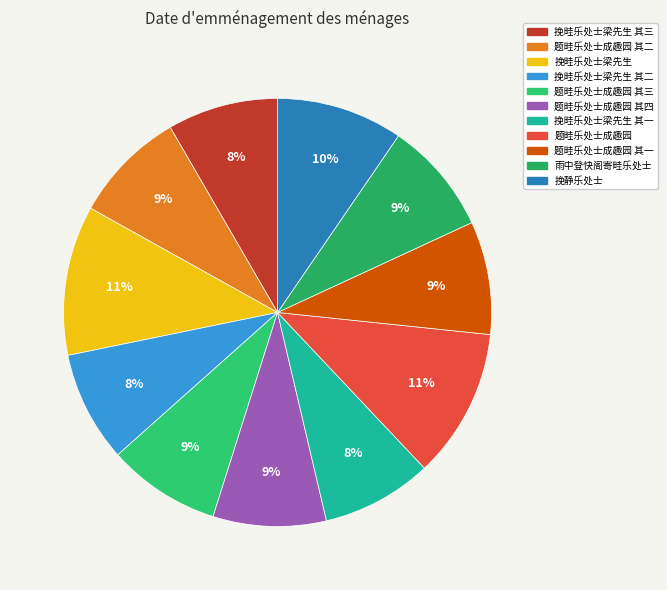

To the nearest percent, what is the average slice percentage?

9%